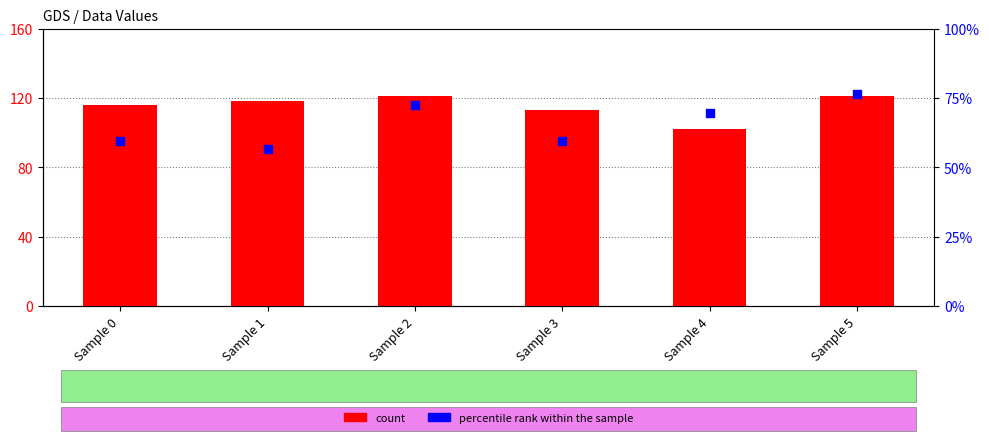

What is the total value across all series at Sample 2?

193.8